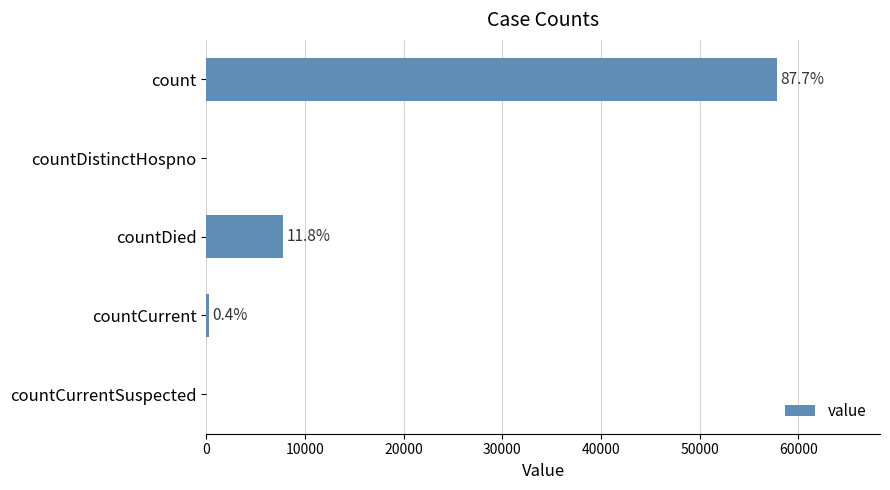

What is the maximum value shown in the chart?

57869